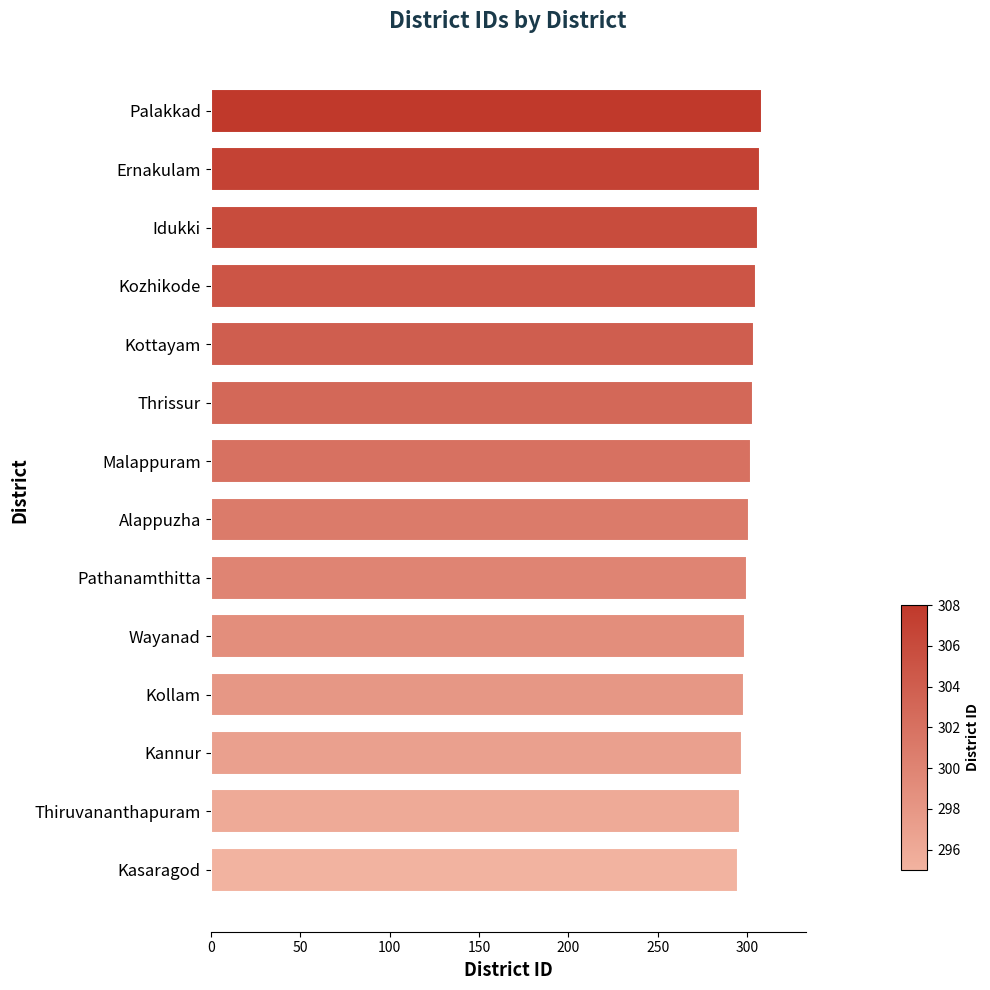

What is the difference between the maximum and minimum values?

13